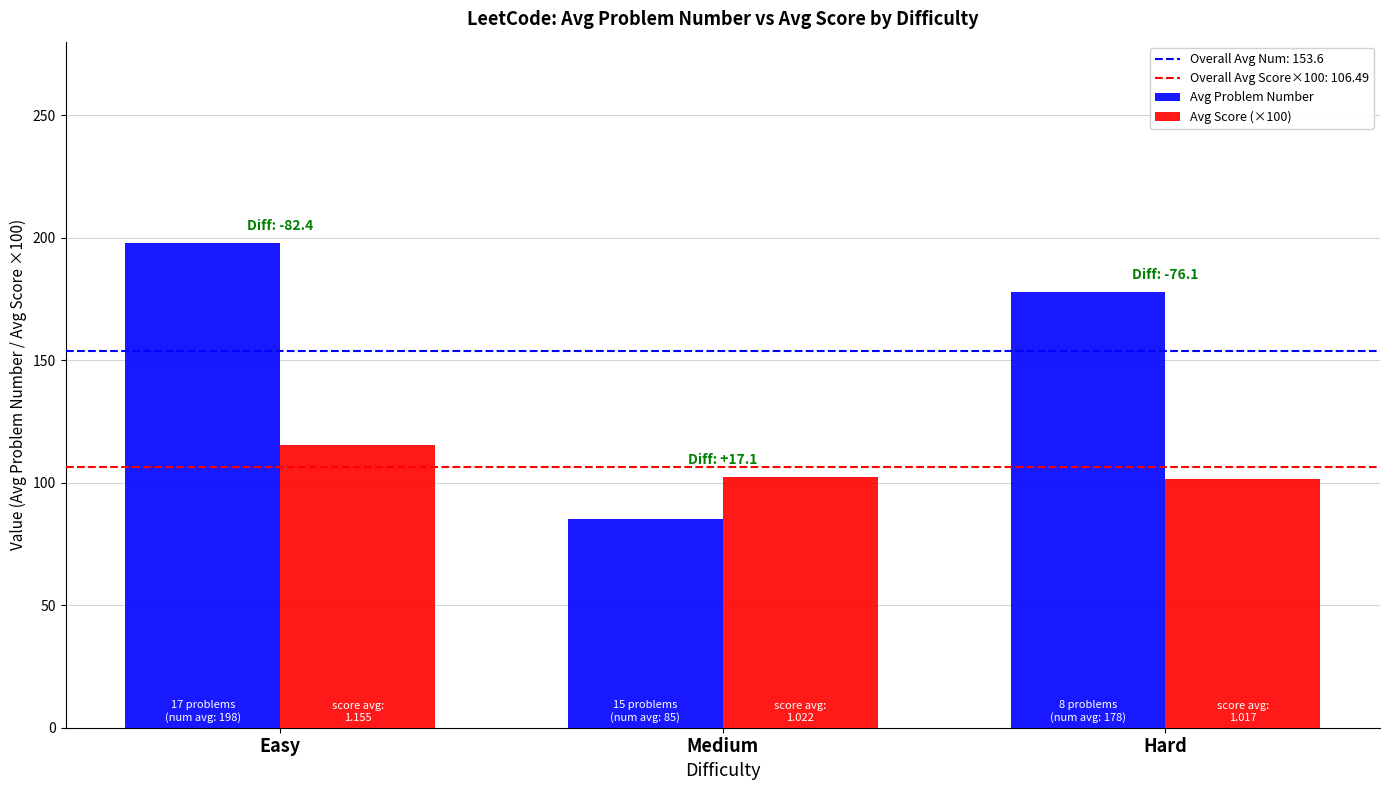

What is the approximate value of Avg Score (×100) at Hard?

101.7